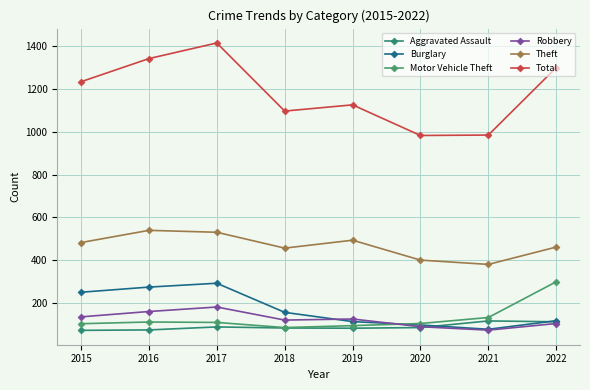

The Burglary series shows 98 at 2020. True or false?

True